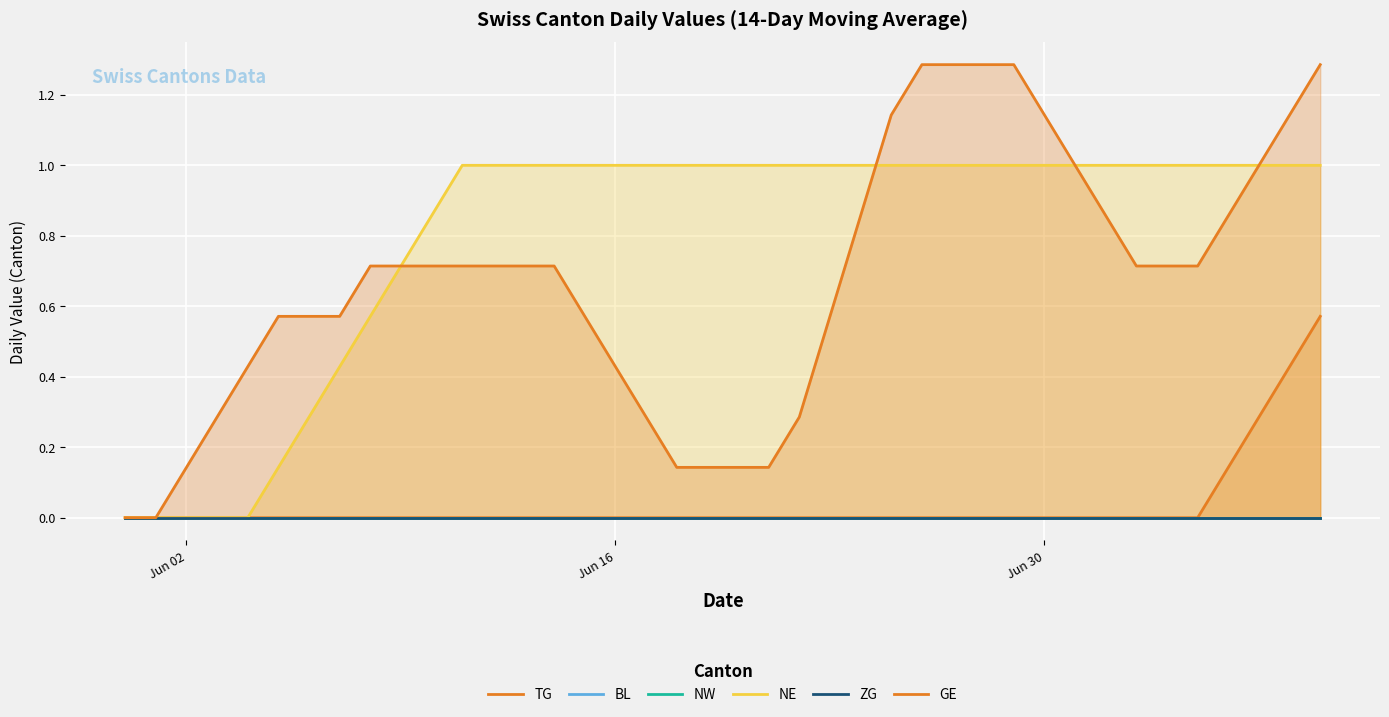

True or false: TG and NW intersect in this chart.

False